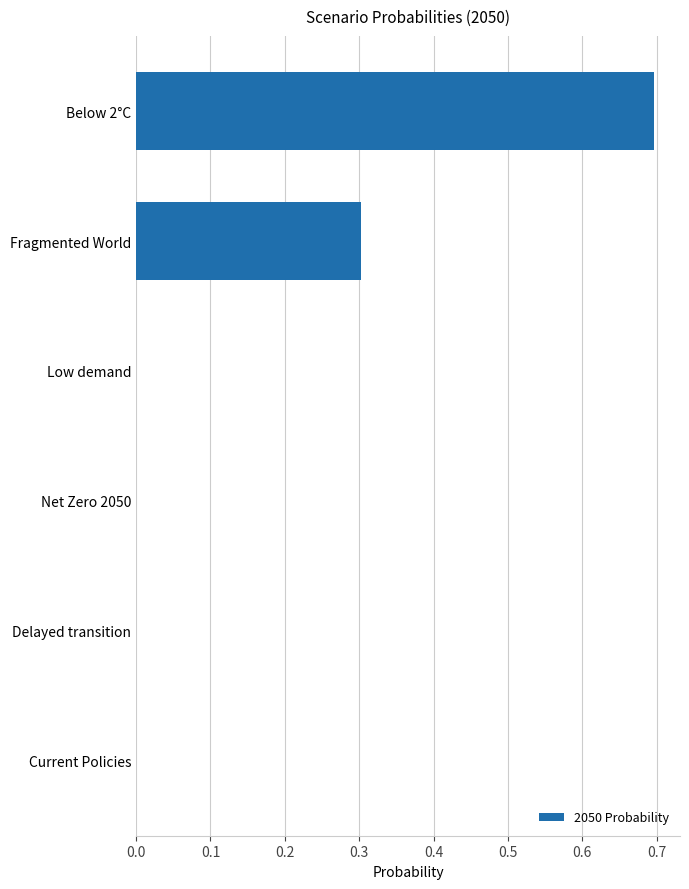

Read the value at Fragmented World.

0.3